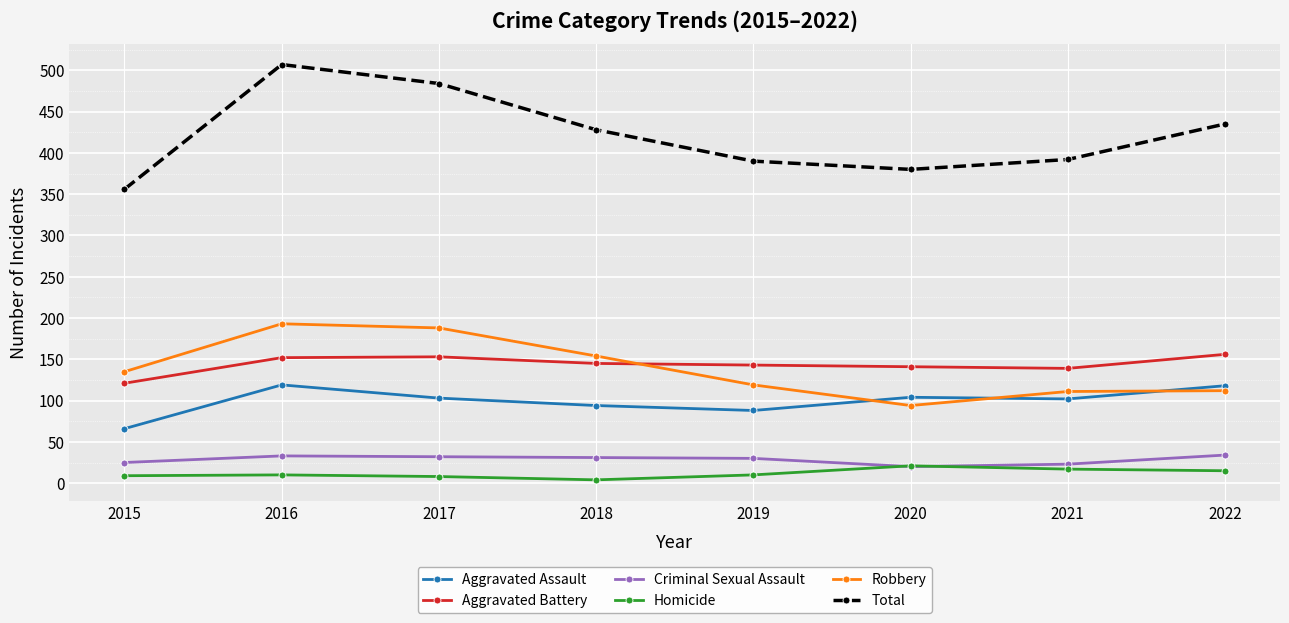

True or false: Aggravated Battery and Total intersect in this chart.

False